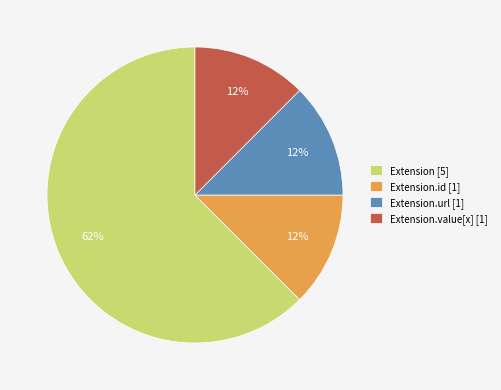

What is the largest slice in the pie chart?

Extension [5]